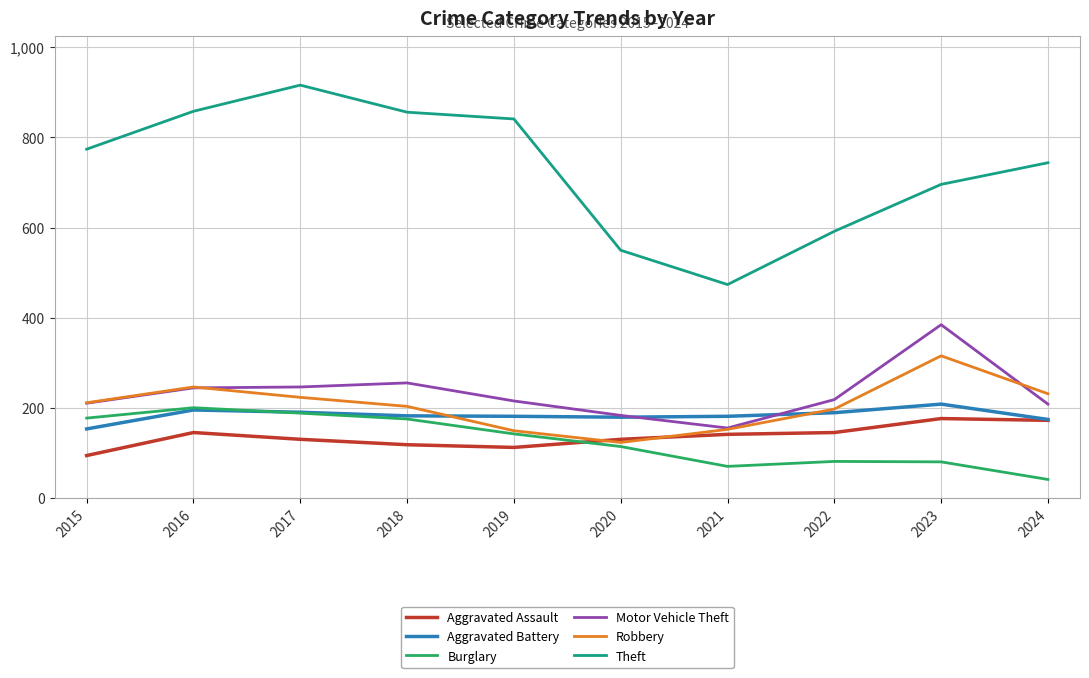

At which label is Theft closest to 695?

2023